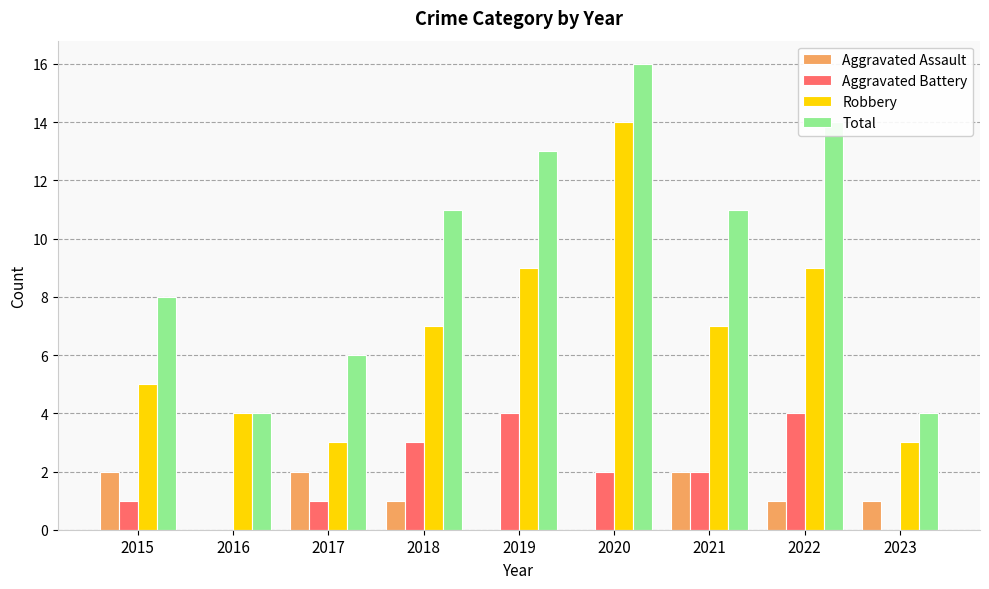

Reading right to left, what are all the values shown in this chart?

Aggravated Assault: 2023=1	2022=1	2021=2	2020=0	2019=0	2018=1	2017=2	2016=0	2015=2
Aggravated Battery: 2023=0	2022=4	2021=2	2020=2	2019=4	2018=3	2017=1	2016=0	2015=1
Robbery: 2023=3	2022=9	2021=7	2020=14	2019=9	2018=7	2017=3	2016=4	2015=5
Total: 2023=4	2022=14	2021=11	2020=16	2019=13	2018=11	2017=6	2016=4	2015=8